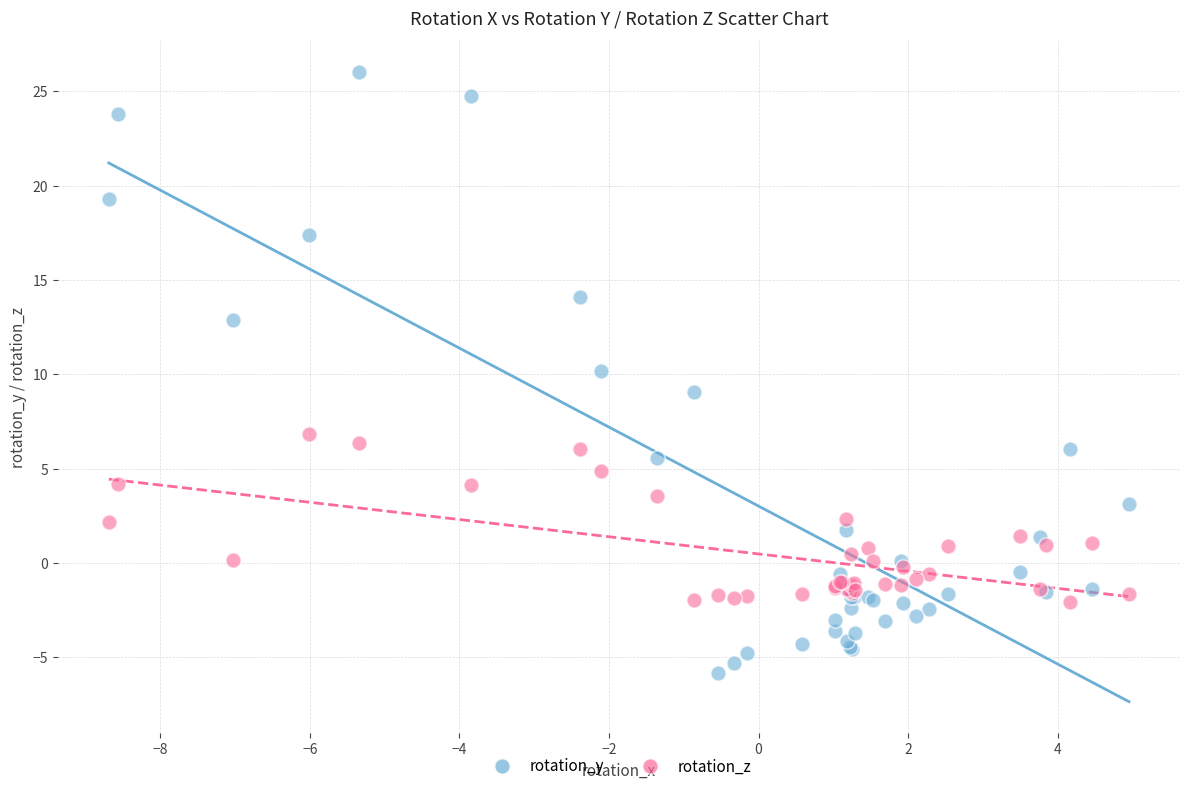

Which series reaches the minimum Y coordinate?

rotation_y